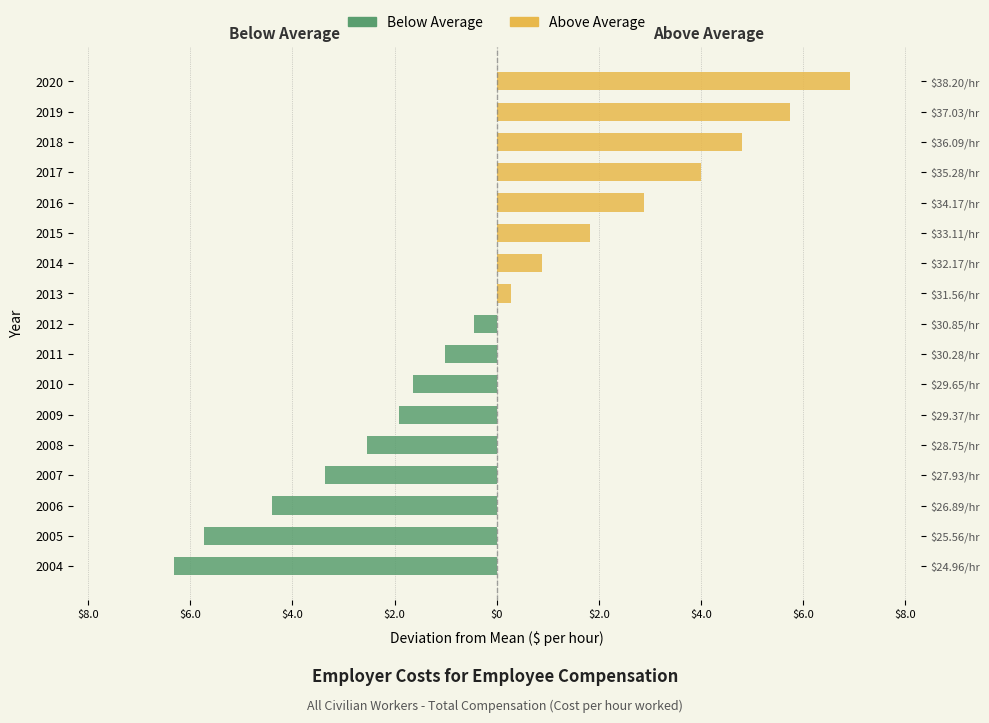

Is the value of Above Average at 2008 greater than the value of Below Average at 2012?

Yes